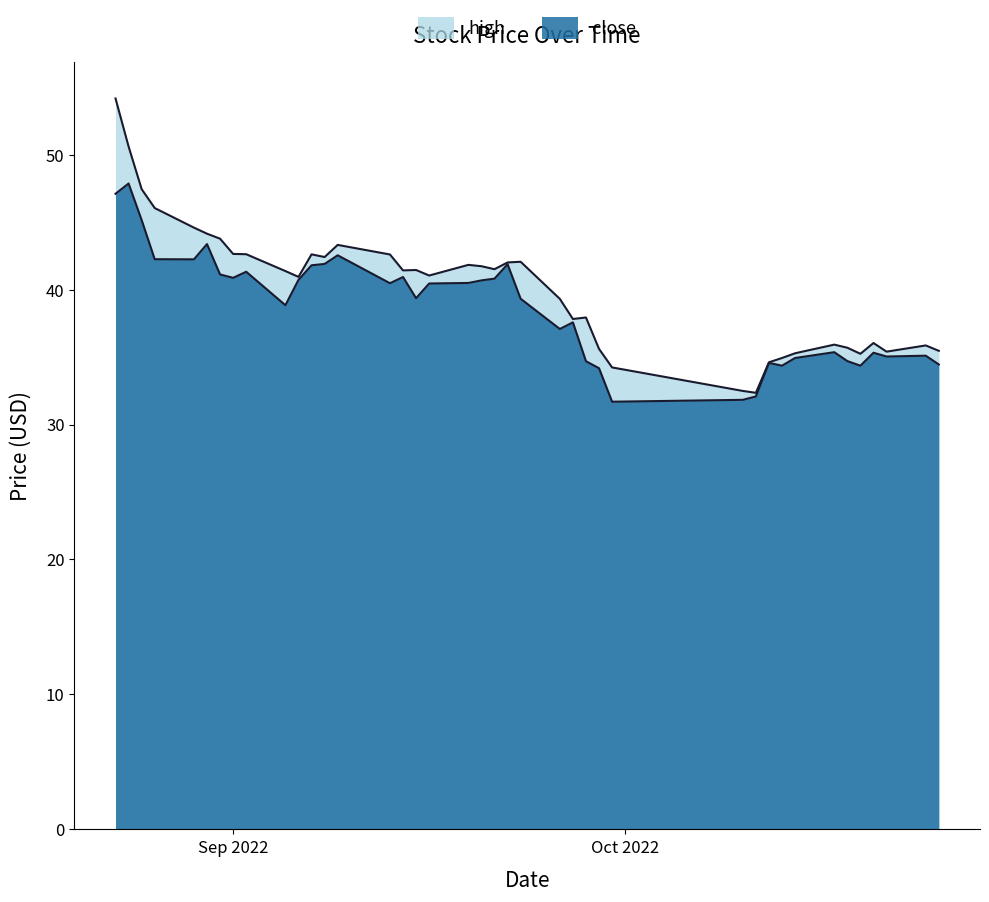

Which series has the largest range (max minus min)?

high